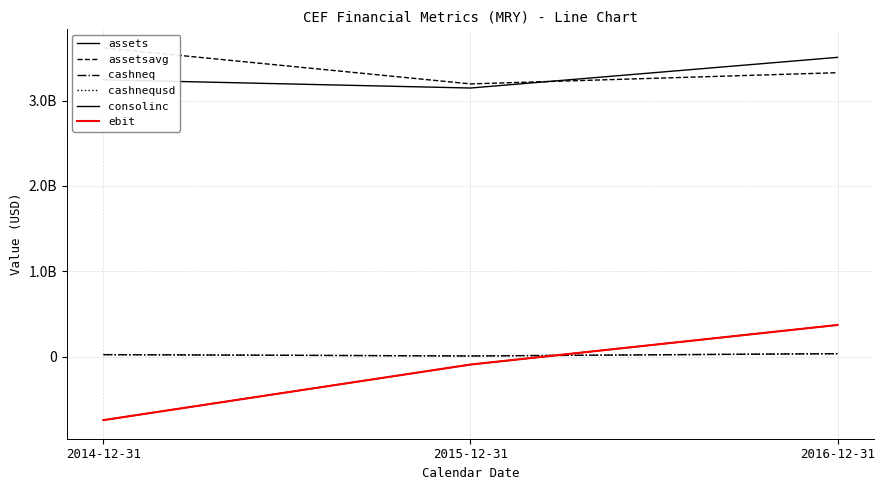

How many lines are shown in the chart?

6